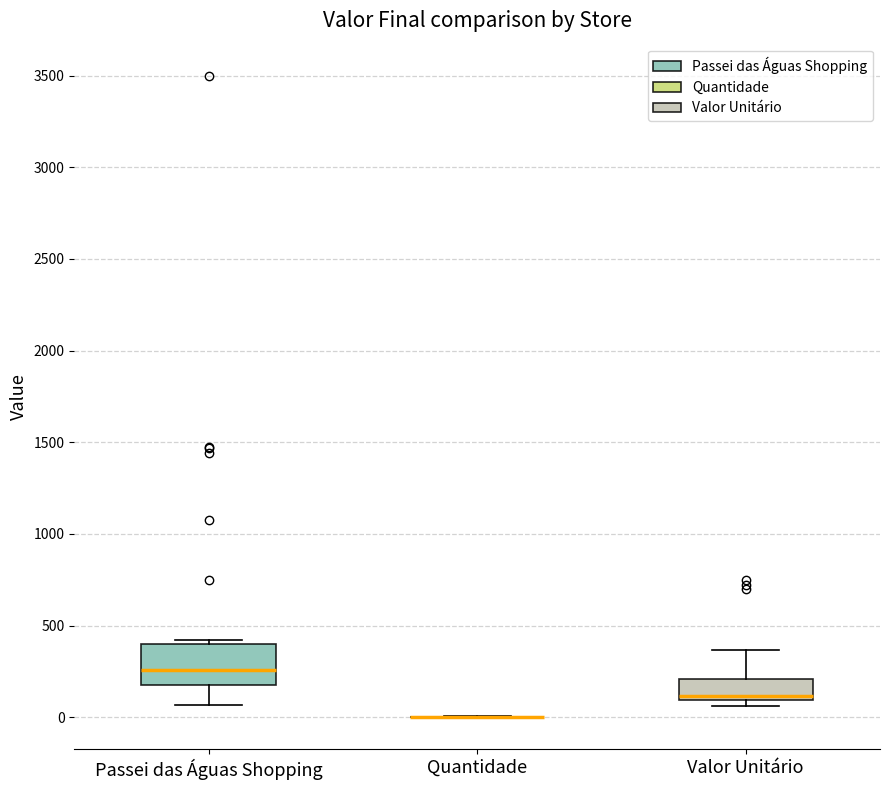

Reading left to right, read every box against the y-axis: the position of its median line, the range the box covers, and the ends of its whiskers. The values are not printed on the chart, so give them approximately, as read against the axis.

Passei das Águas Shopping: median 250, box 200 to 400, whiskers 50 to 400 (just above the box's upper edge)
Quantidade: box collapsed to a line at 0, whiskers 0 to 0
Valor Unitário: median 100 (just above the box's lower edge), box 100 to 200, whiskers 50 to 350